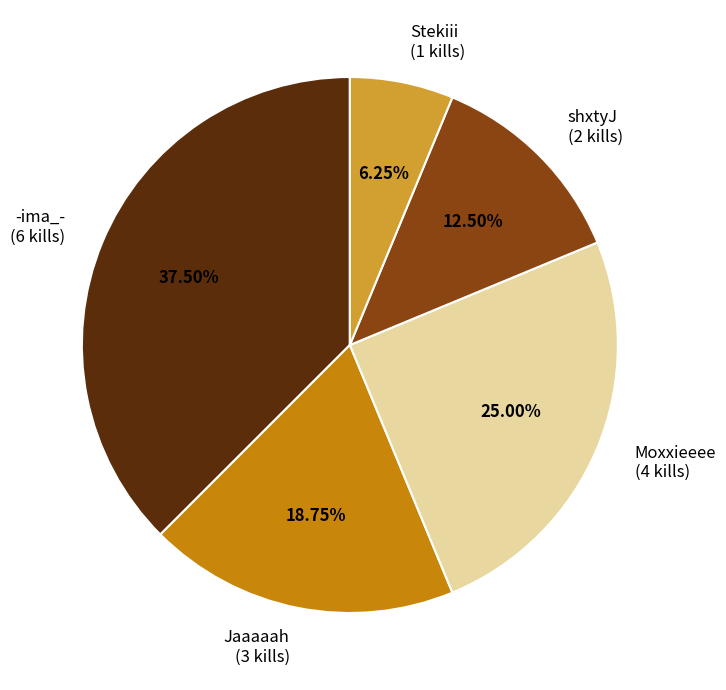

What is the largest slice in the pie chart?

-ima_-